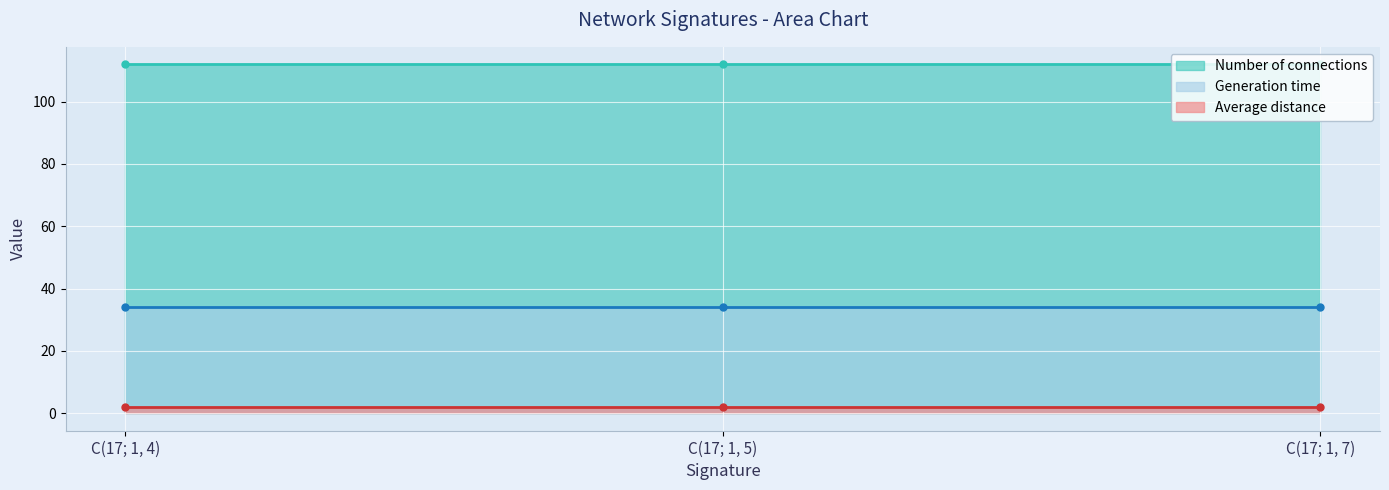

What is the sum of all Generation time values?

102